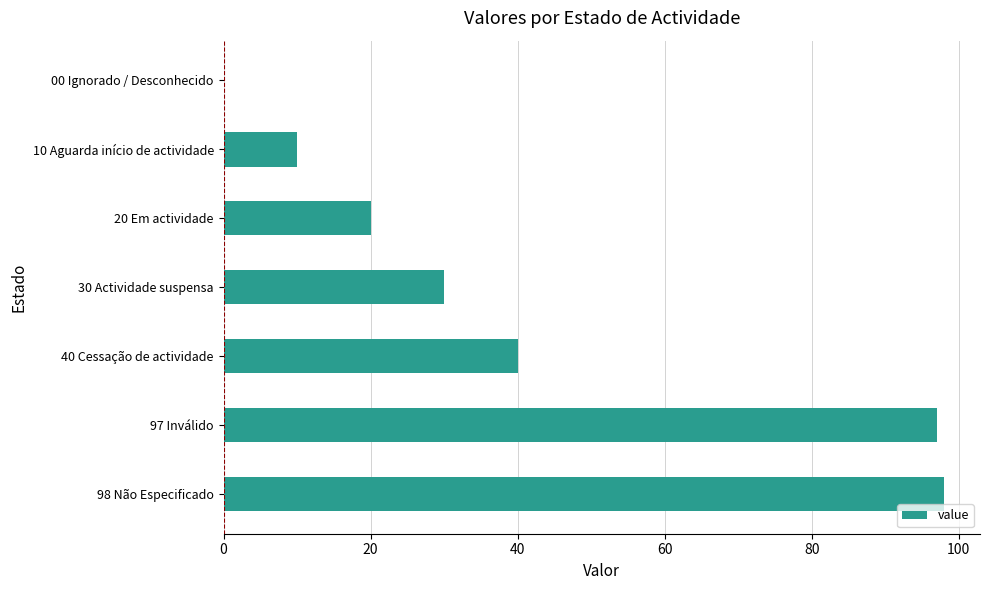

What is the maximum value shown in the chart?

98